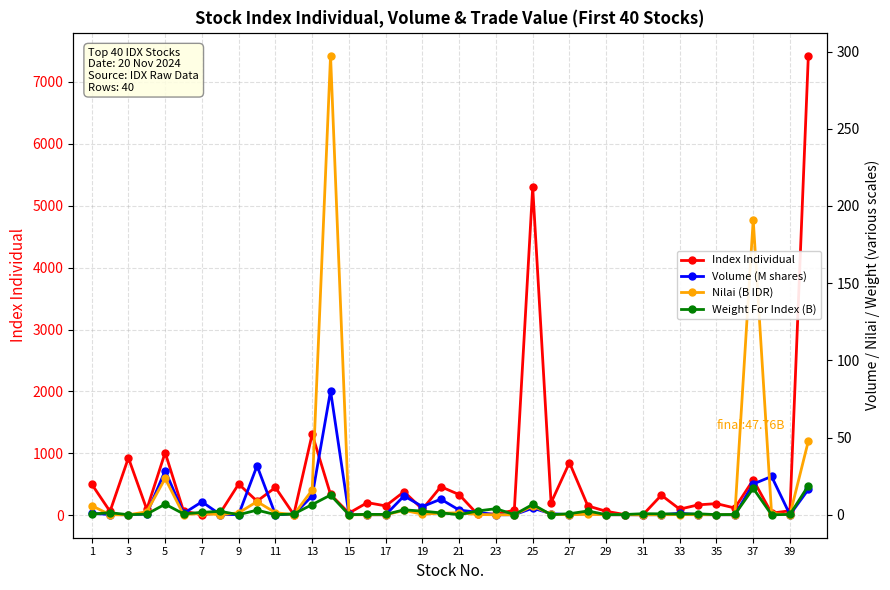

How many interior local valleys does the Weight For Index (B) series have?

13